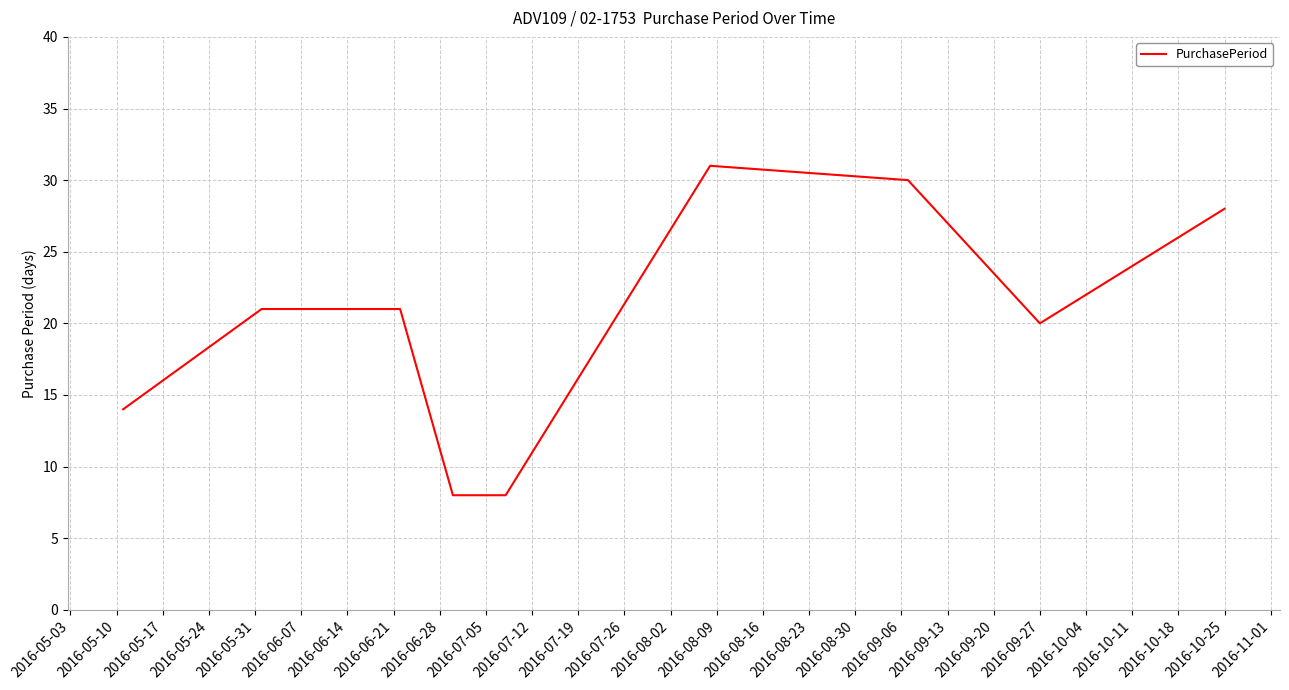

What is the minimum value shown in the chart?

8